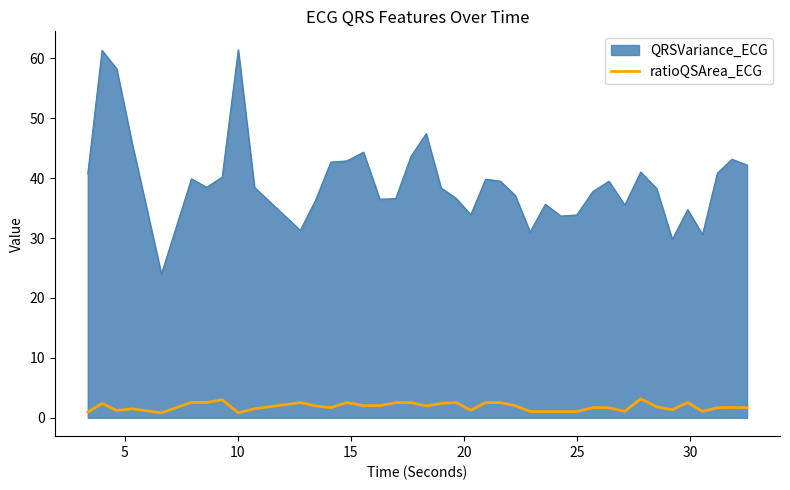

Does the chart have visible grid lines?

No